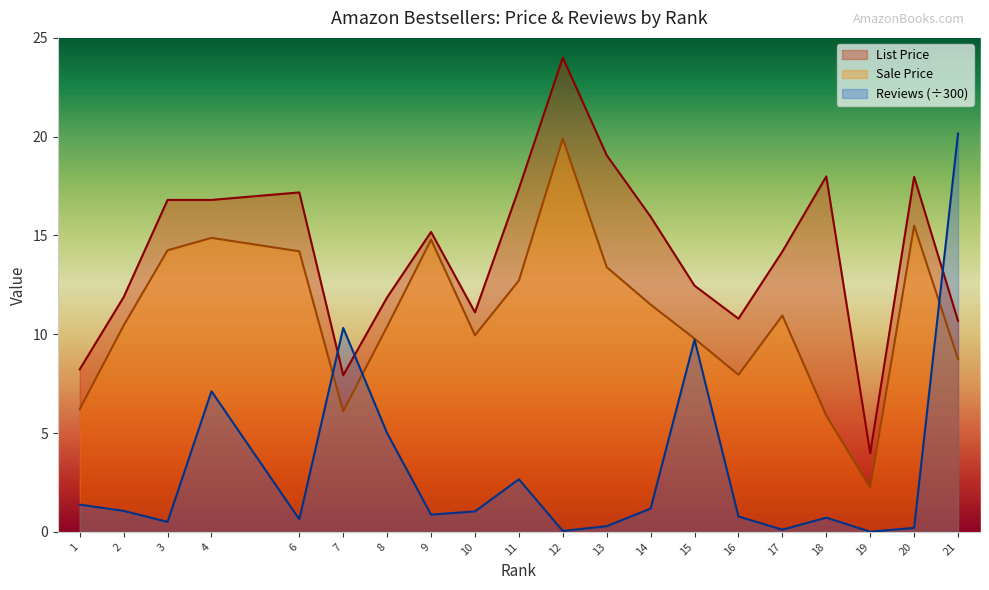

What value does the Reviews series have at 1?

1.4